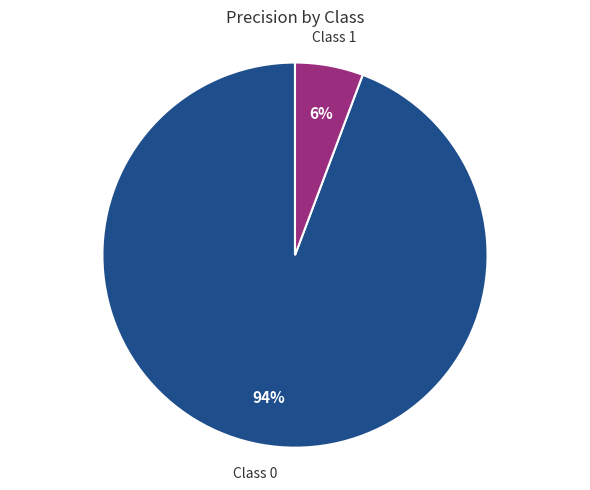

Is there any slice that represents more than half of the pie?

Yes